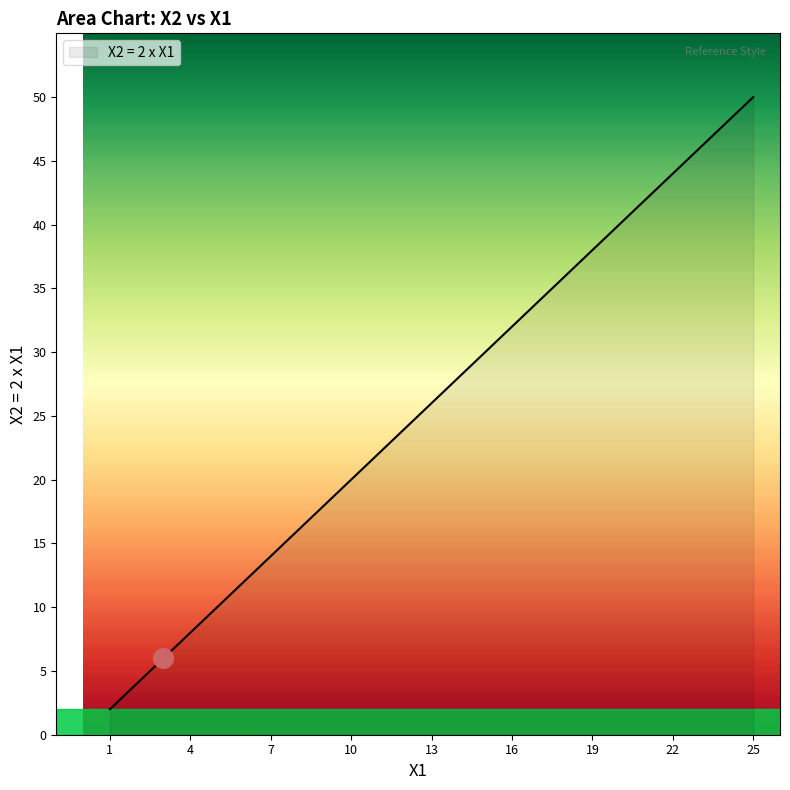

What is the difference between the maximum and minimum values?

48